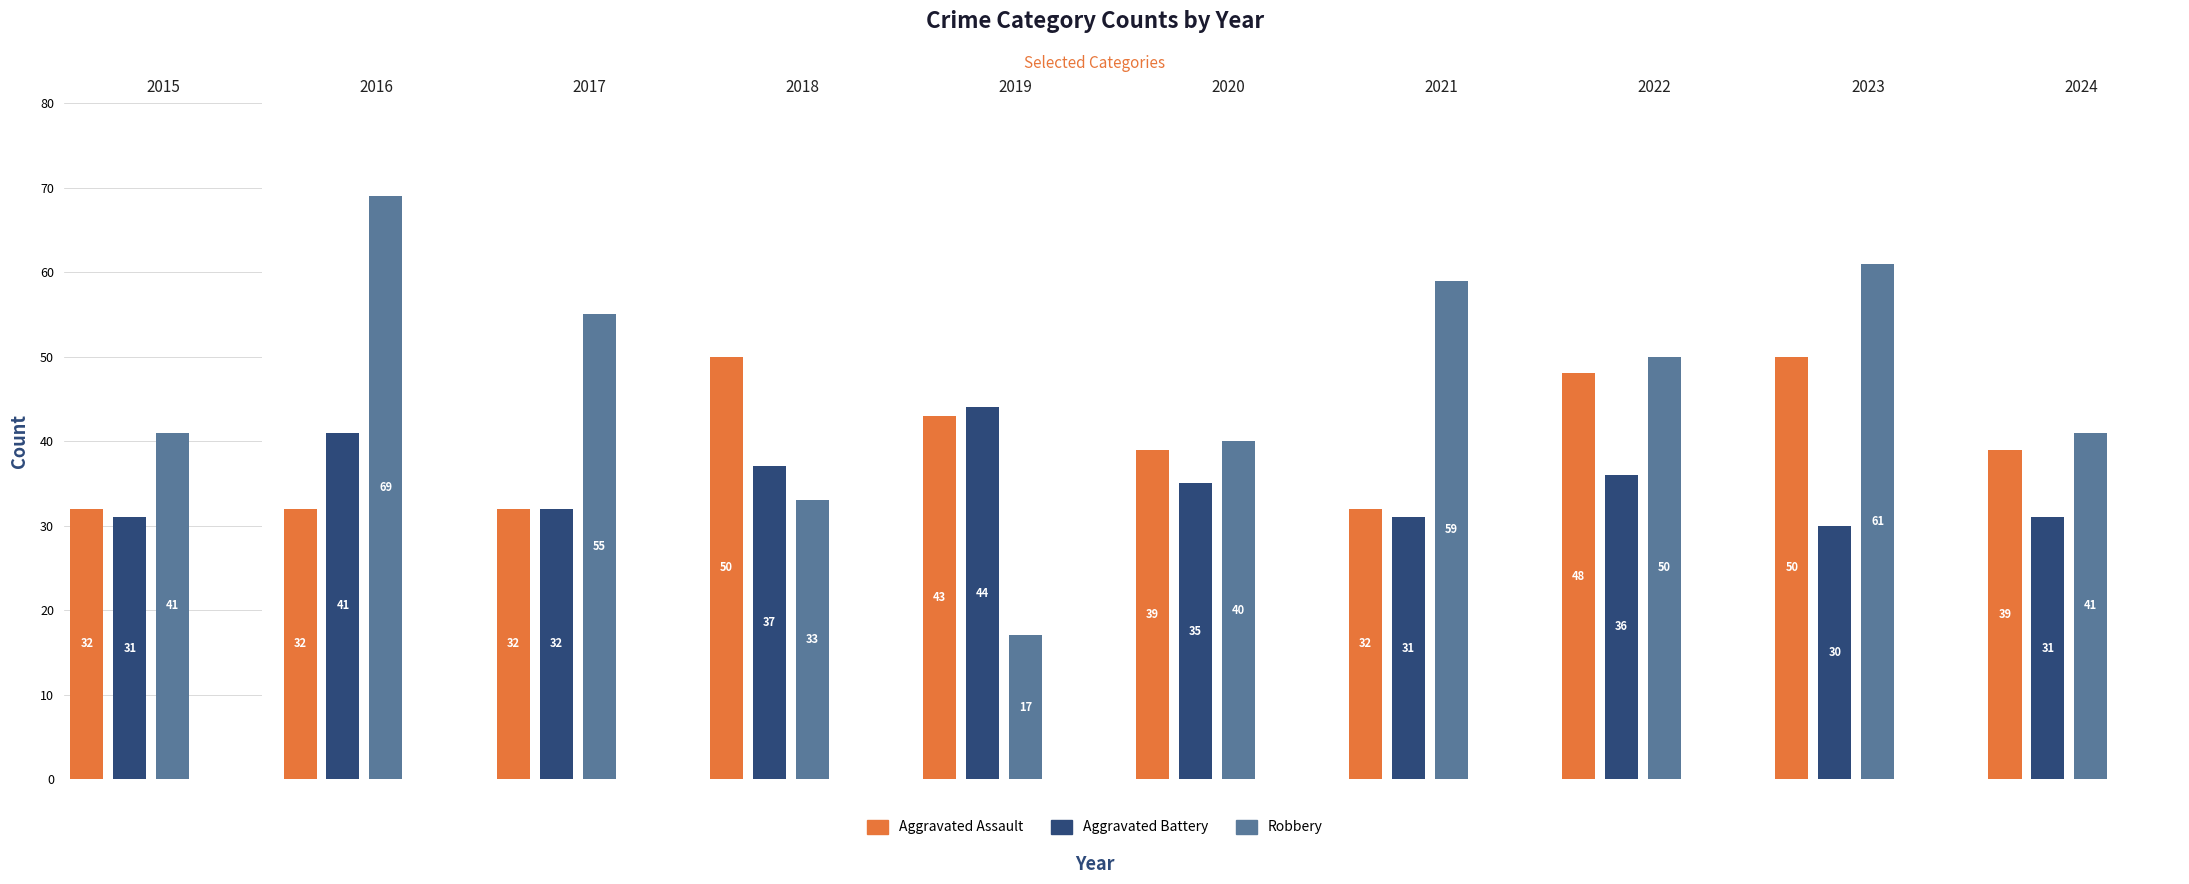

Between 2018 and 2023, which series saw the biggest shift?

Robbery